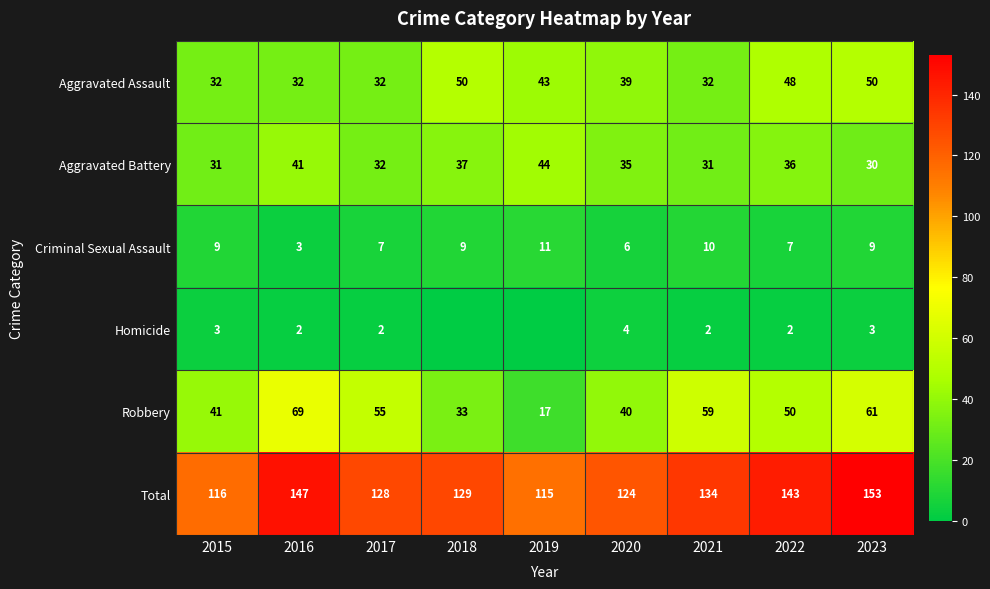

Which series changed the most between 2016 and 2021?

Total